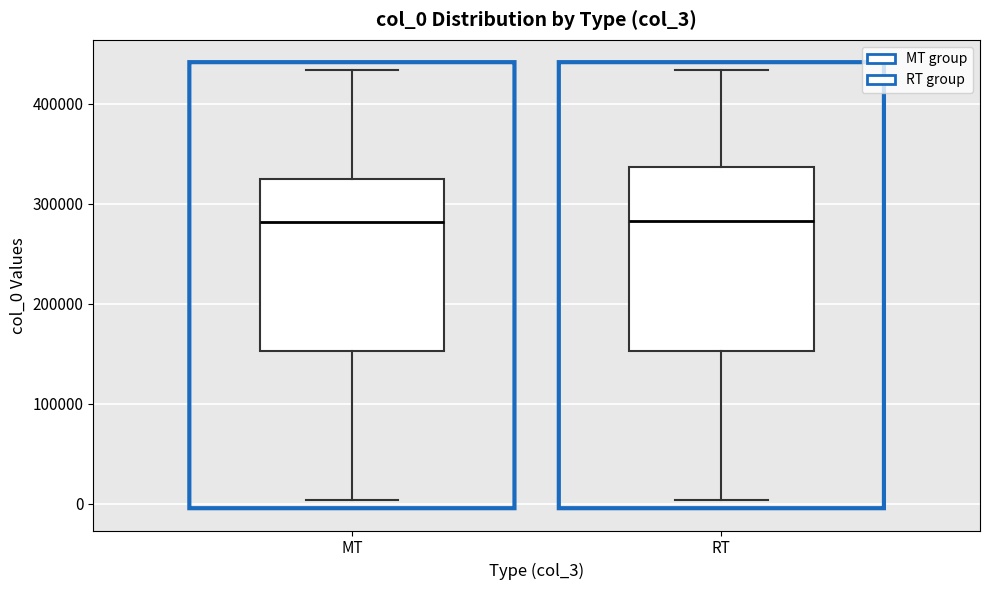

Which box is the tallest, from its lower edge to its upper edge?

RT